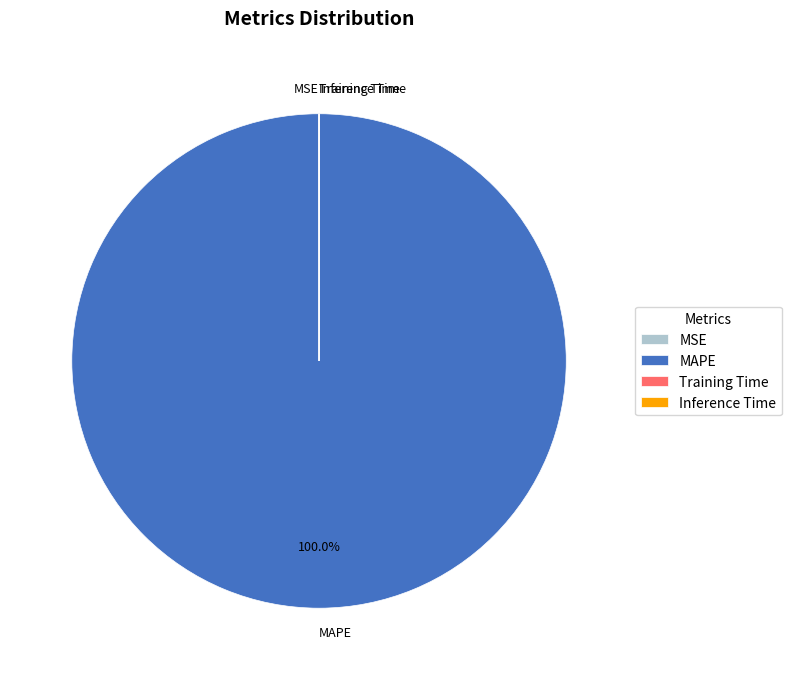

Is it true that MAPE is 100% of the pie?

True